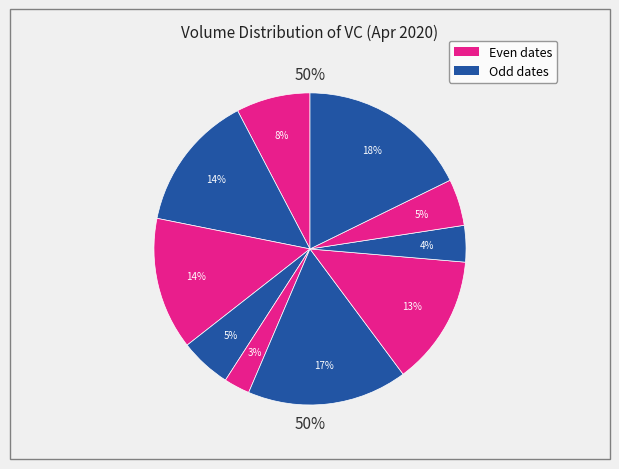

The 2020-04-07 slice represents 14% of the pie. True or false?

False